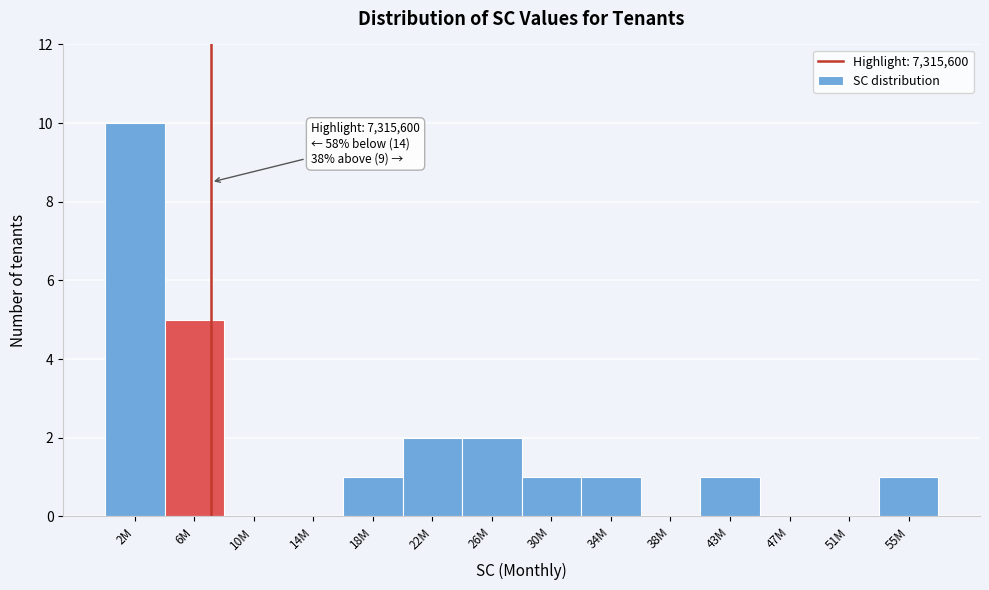

Reading right to left, transcribe all the data shown in this chart.

55M=1	51M=0	47M=0	43M=1	38M=0	34M=1	30M=1	26M=2	22M=2	18M=1	14M=0	10M=0	6M=5	2M=10